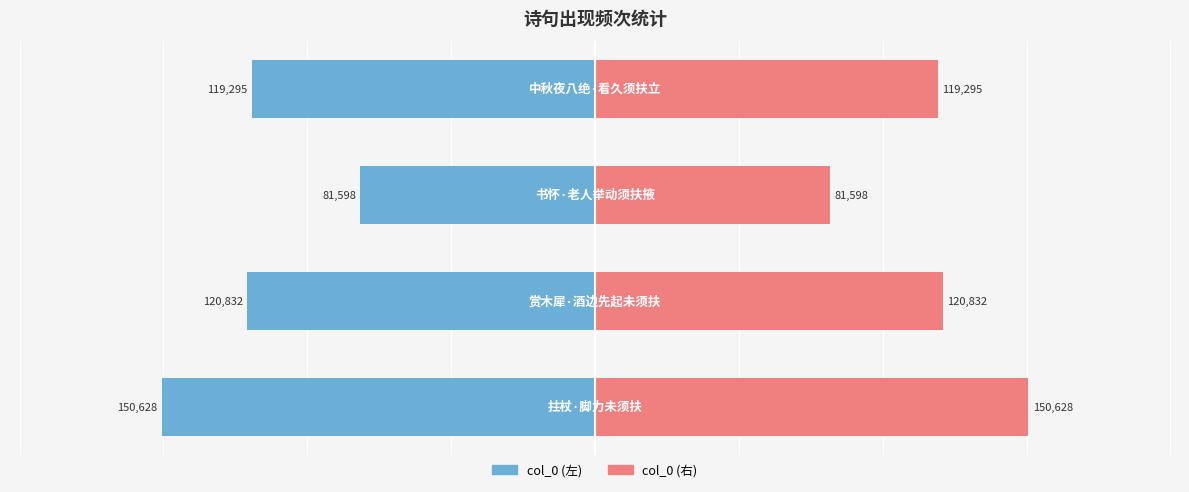

Reading left to right, transcribe all the data shown in this chart.

col_0 (left): 0=-150628	1=-120832	2=-81598	3=-119295
col_0 (right): 0=150628	1=120832	2=81598	3=119295